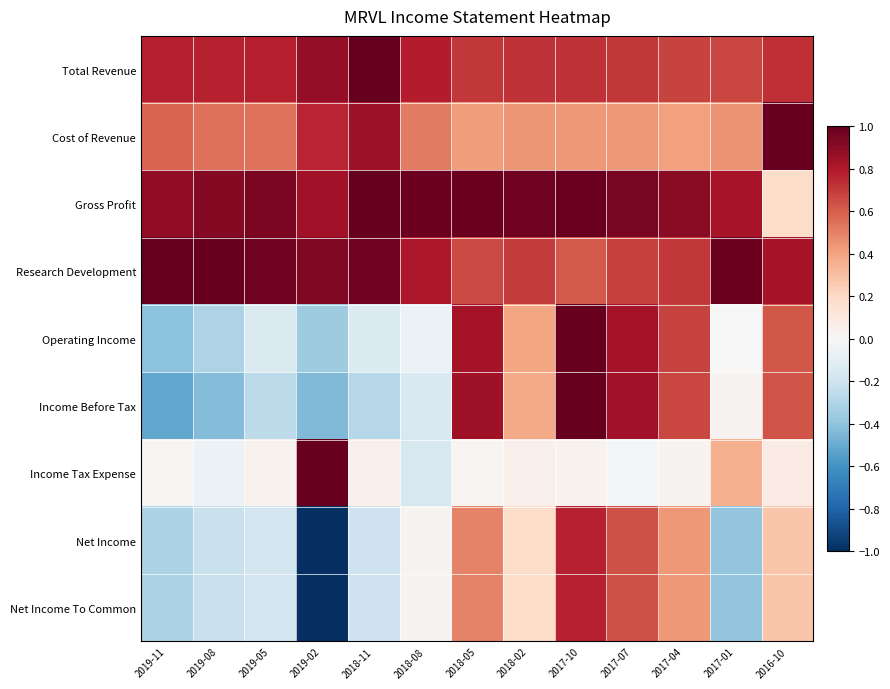

What is the total value across all series at 2018-02?

4.0